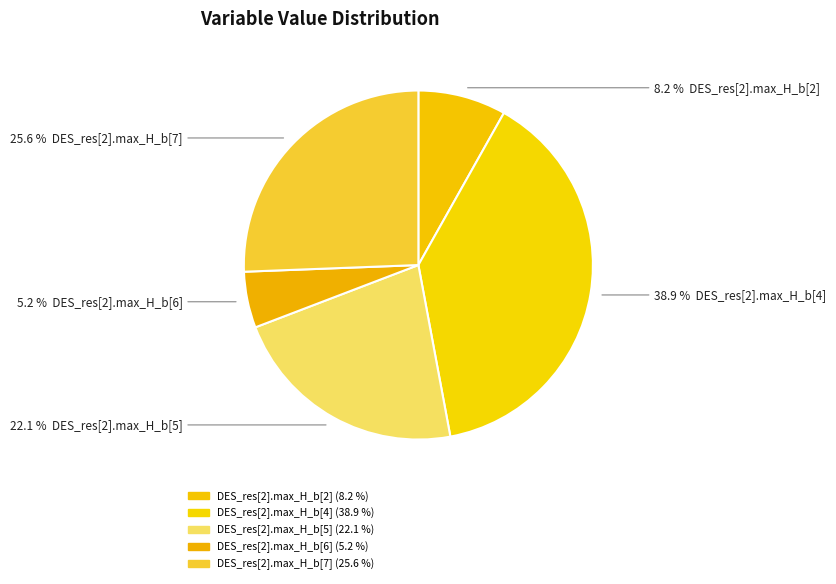

What is the ratio of the value at DES_res[2].max_H_b[5] to the value at DES_res[2].max_H_b[4]?

0.6